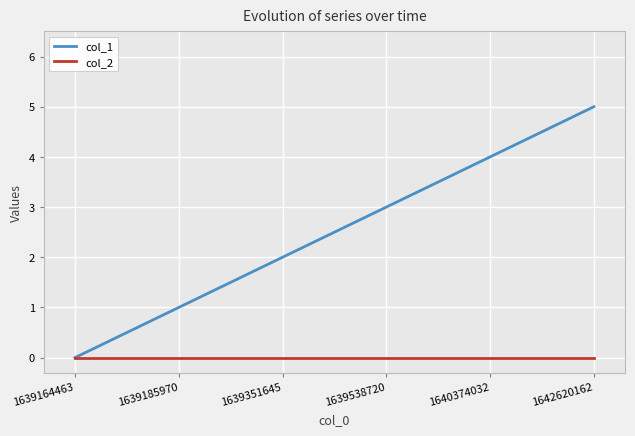

List the series in order of their peak value, lowest first.

col_2, col_1